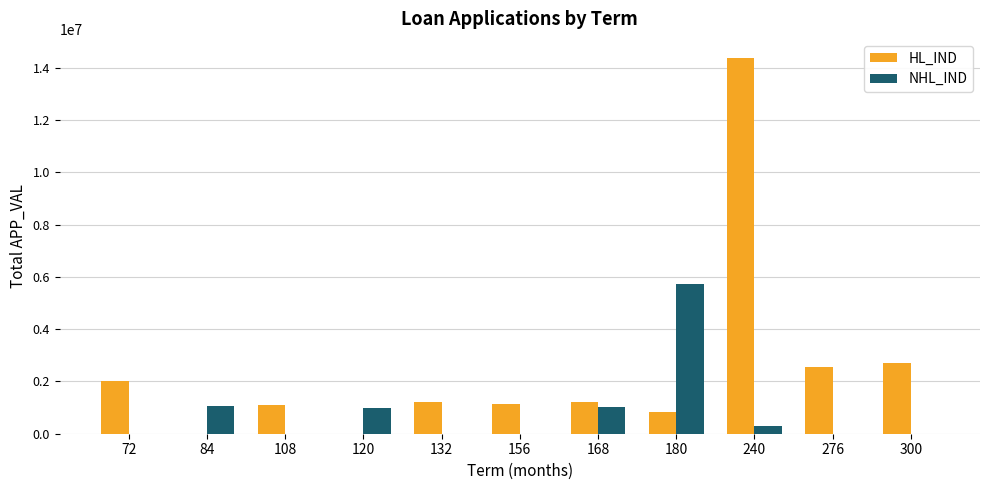

What is the total value across all series at 156?

1135301